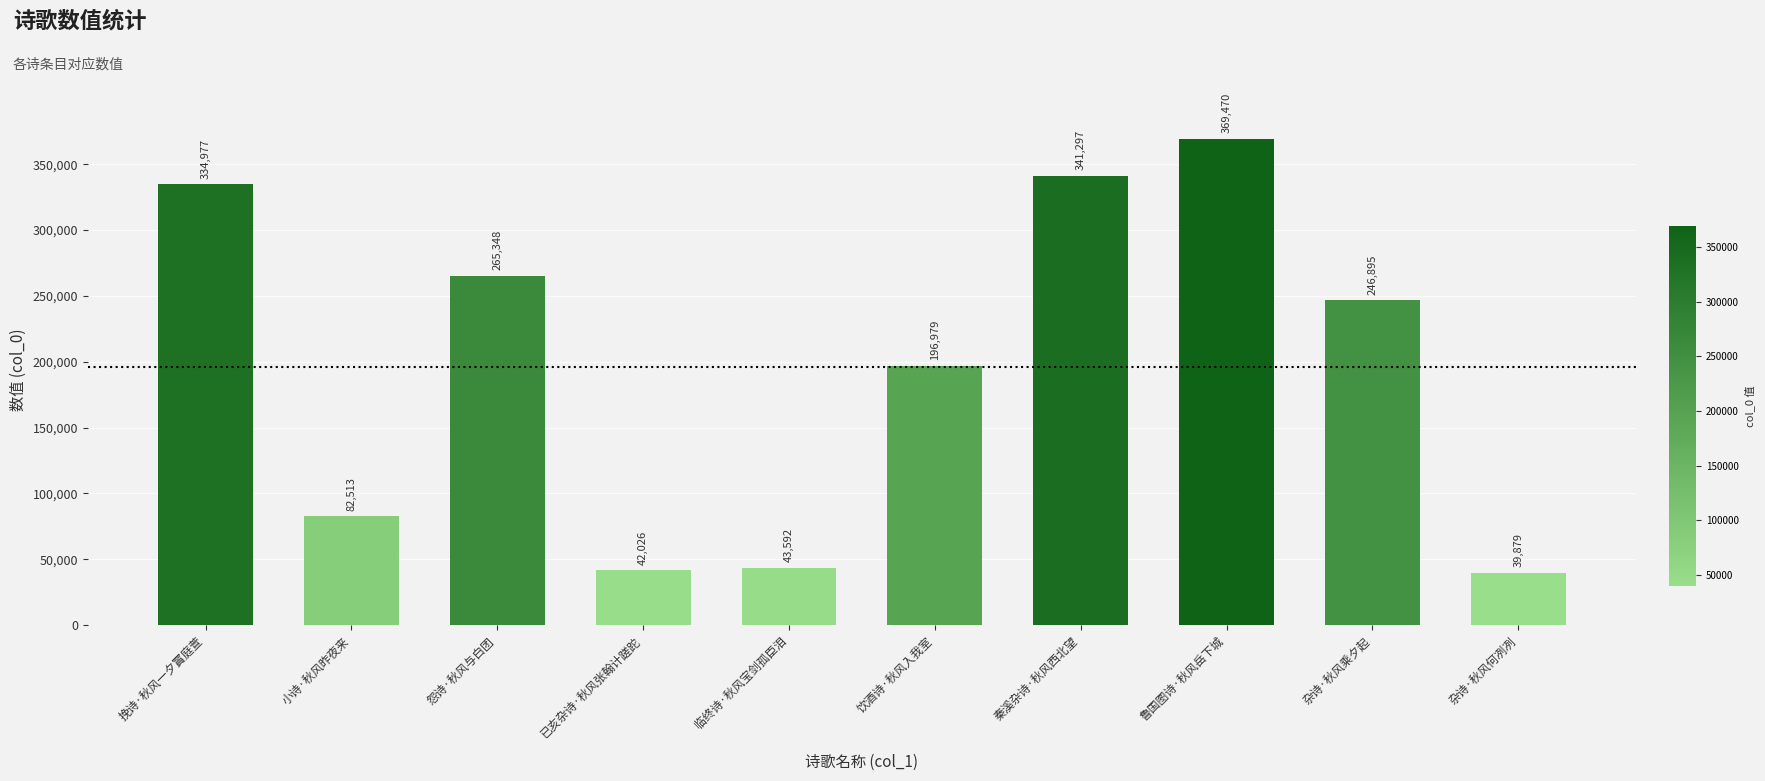

Reading left to right, transcribe all the data shown in this chart.

334977	82513	265348	42026	43592	196979	341297	369470	246895	39879